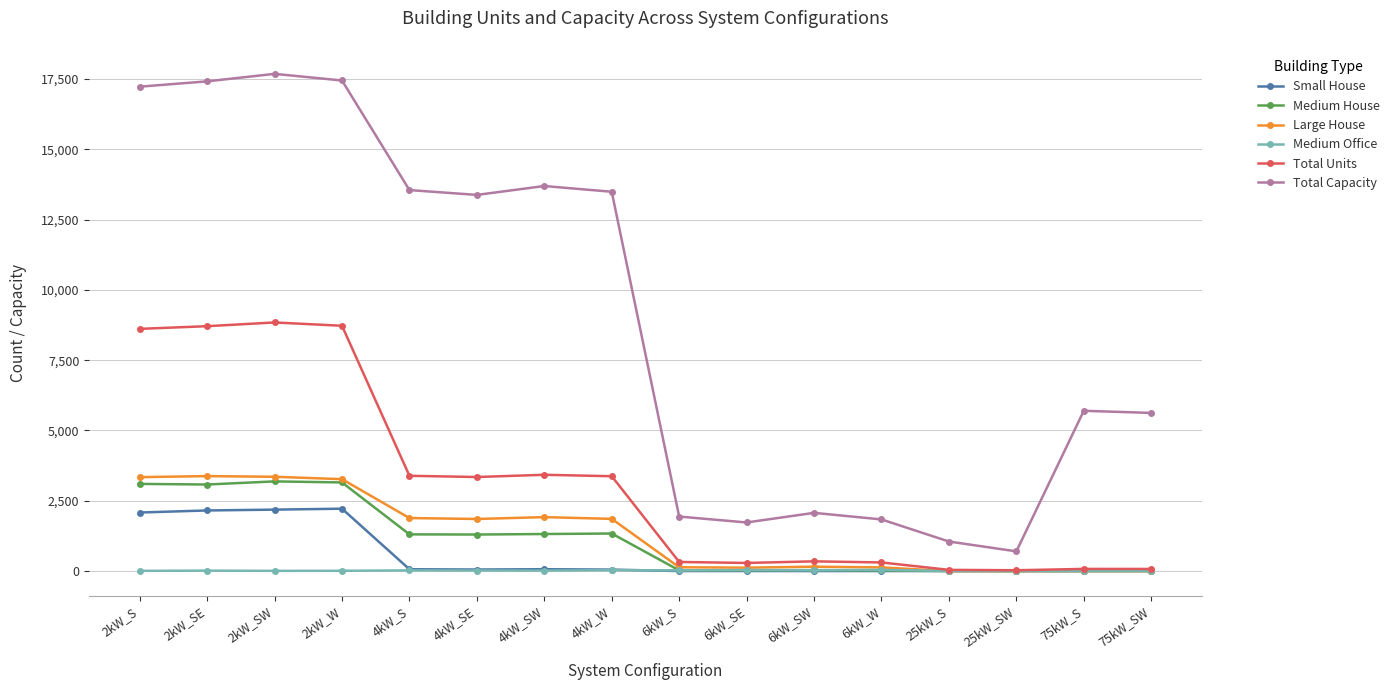

The value of Total Units at 2kW_SE is 8710. True or false?

True